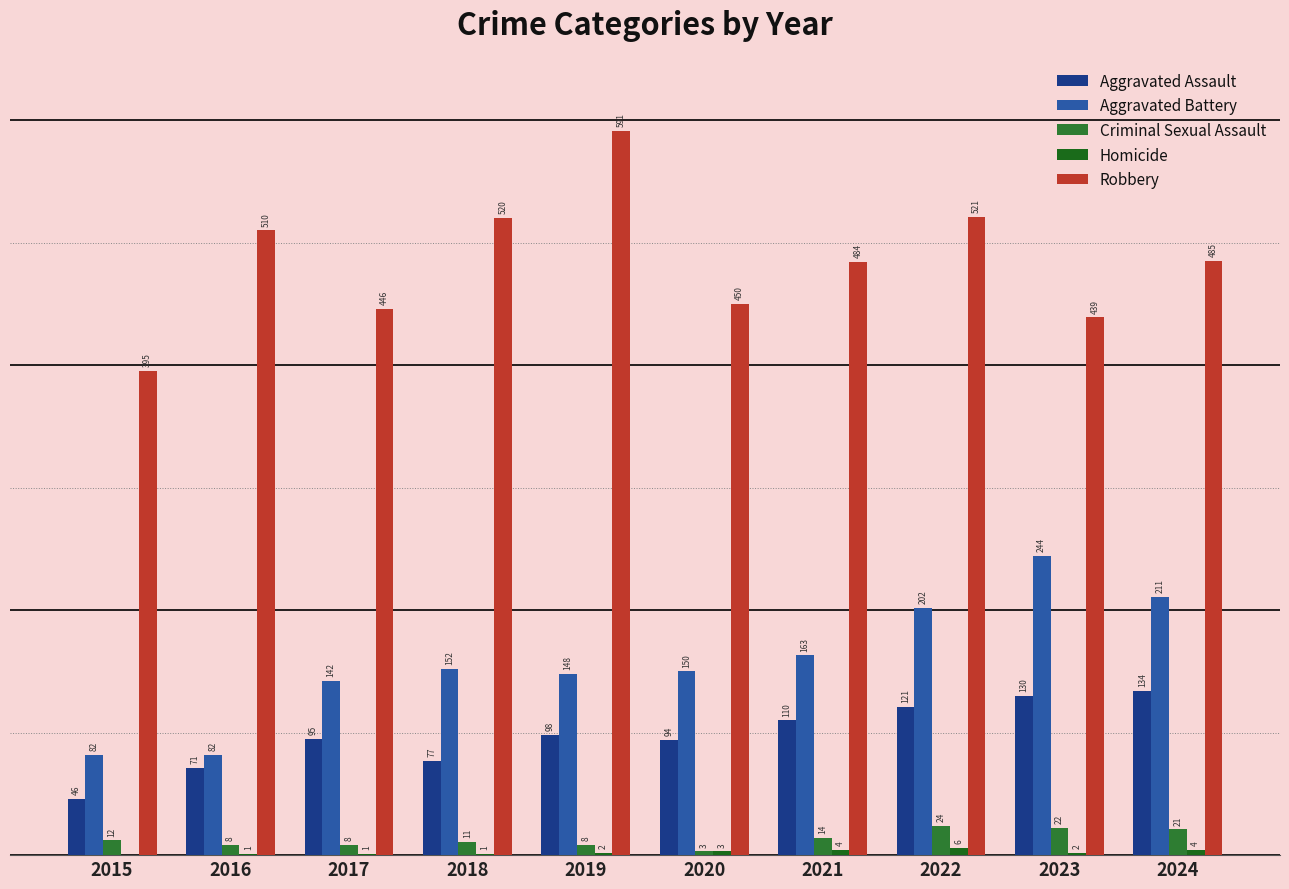

Are the bars horizontal?

No